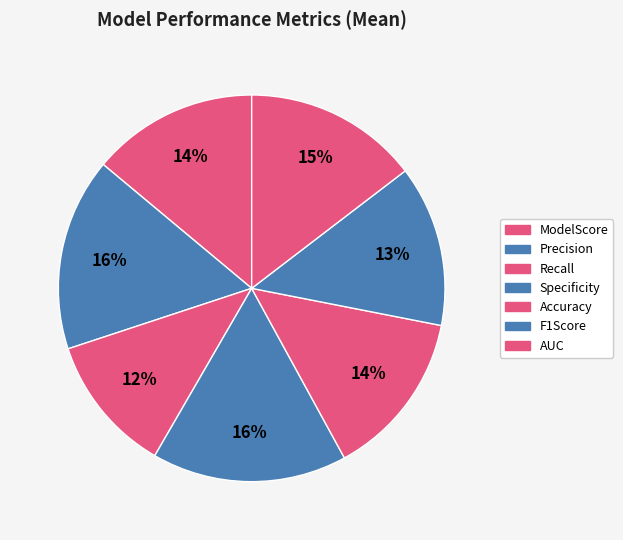

Is Recall the majority of the pie?

No